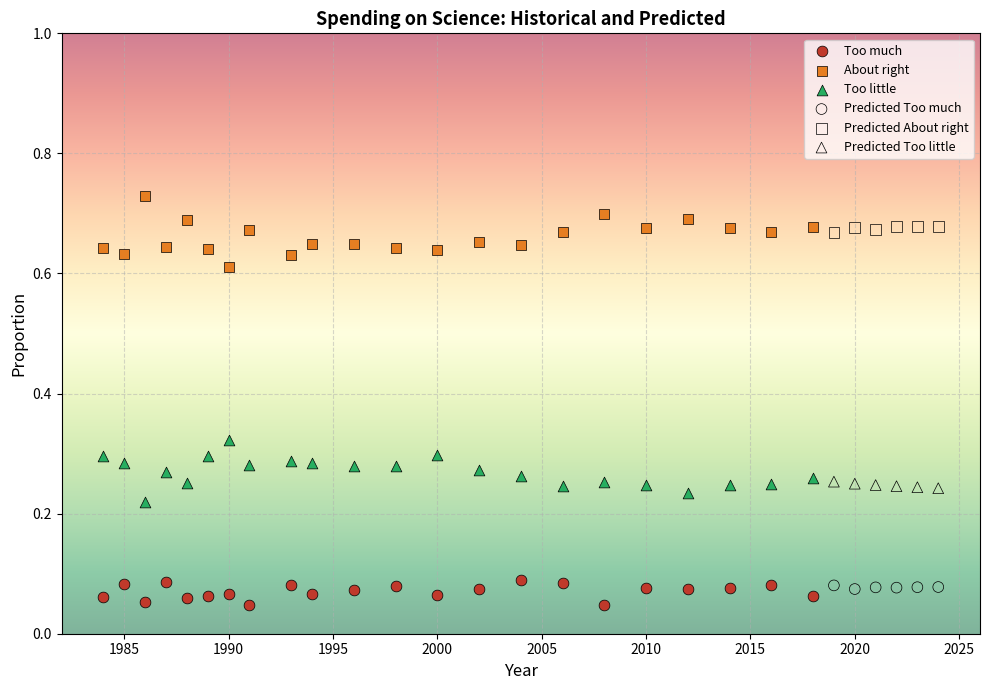

What are all the series names shown in the legend?

Too much, About right, Too little, Predicted Too much, Predicted About right, Predicted Too little